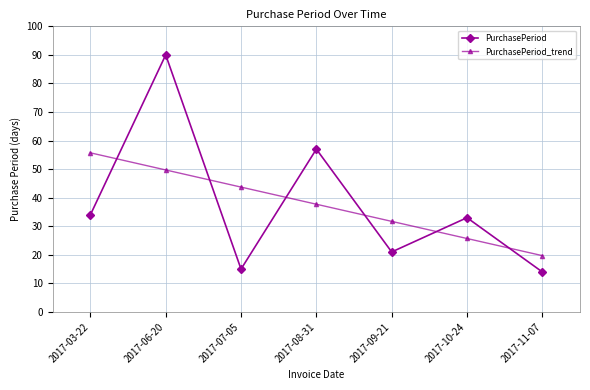

The PurchasePeriod series shows 28.8 at 2017-09-21. True or false?

False